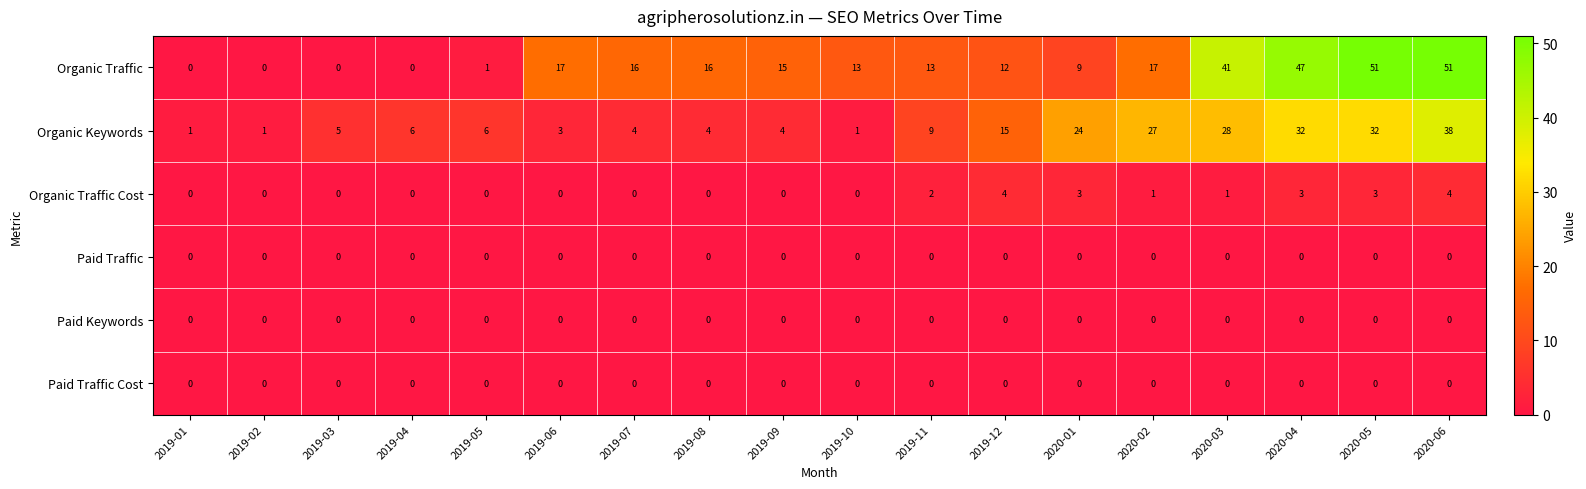

How many distinct data groups are displayed?

6